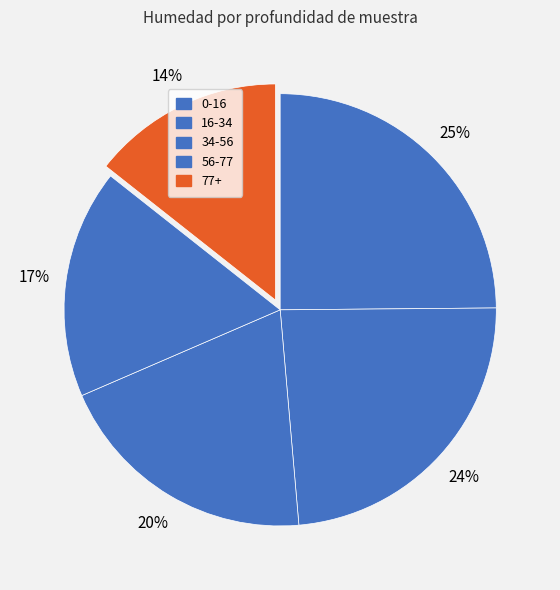

Count the number of slices in the pie.

5